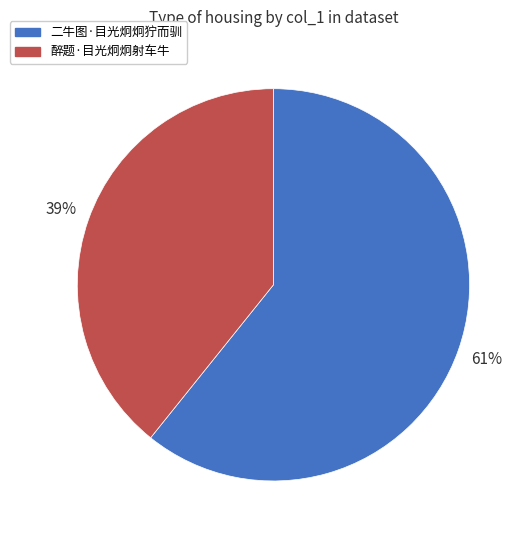

Does 醉题·目光炯炯射车牛 represent more than half of the total?

No